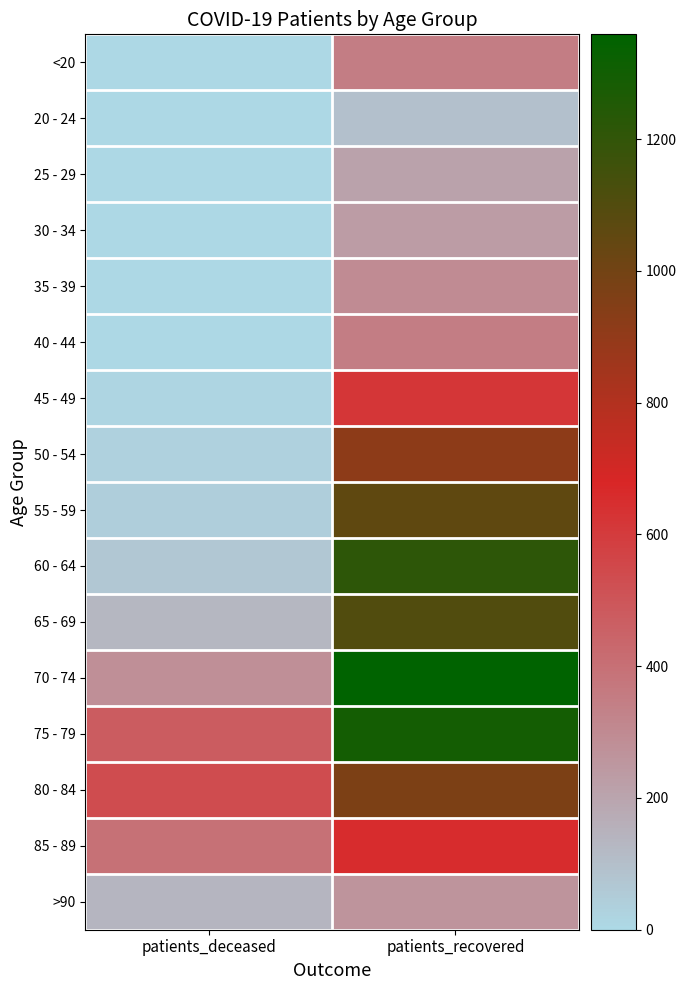

Reading left to right, what are all the values shown in this chart?

<20: patients_deceased=2	patients_recovered=349
20 - 24: patients_deceased=0	patients_recovered=93
25 - 29: patients_deceased=1	patients_recovered=208
30 - 34: patients_deceased=3	patients_recovered=230
35 - 39: patients_deceased=4	patients_recovered=297
40 - 44: patients_deceased=3	patients_recovered=349
45 - 49: patients_deceased=13	patients_recovered=616
50 - 54: patients_deceased=28	patients_recovered=916
55 - 59: patients_deceased=38	patients_recovered=1061
60 - 64: patients_deceased=64	patients_recovered=1211
65 - 69: patients_deceased=130	patients_recovered=1099
70 - 74: patients_deceased=279	patients_recovered=1359
75 - 79: patients_deceased=477	patients_recovered=1295
80 - 84: patients_deceased=532	patients_recovered=969
85 - 89: patients_deceased=395	patients_recovered=654
>90: patients_deceased=137	patients_recovered=264